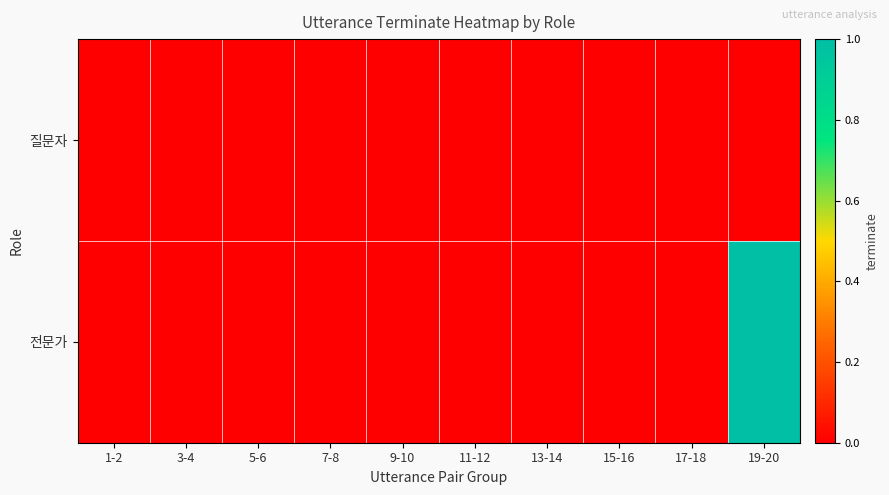

At how many categories does at least one series exceed 0?

1